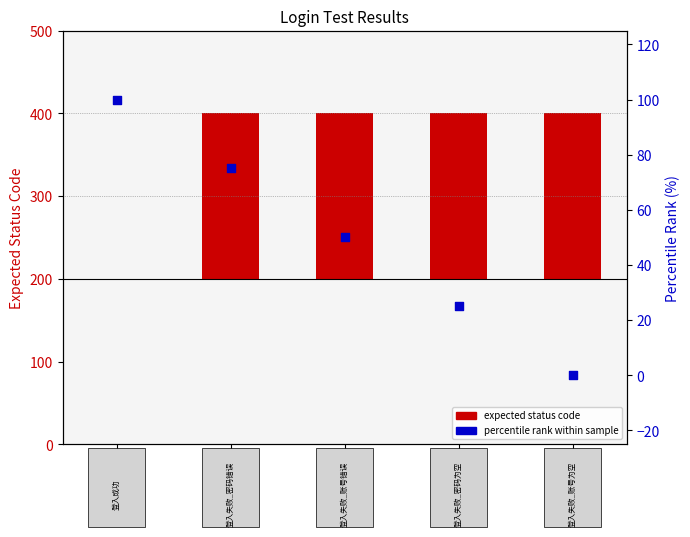

Which series reaches the minimum Y coordinate?

expected status code